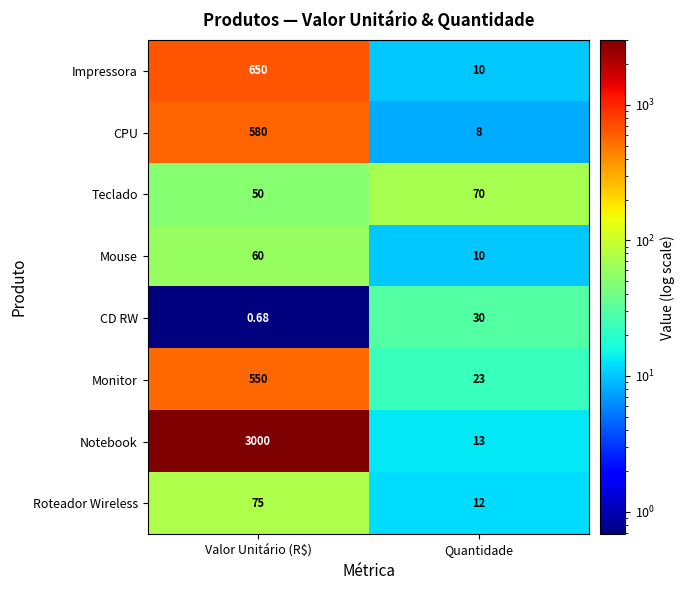

Which category has the highest value across all series?

Valor Unitário (R$)